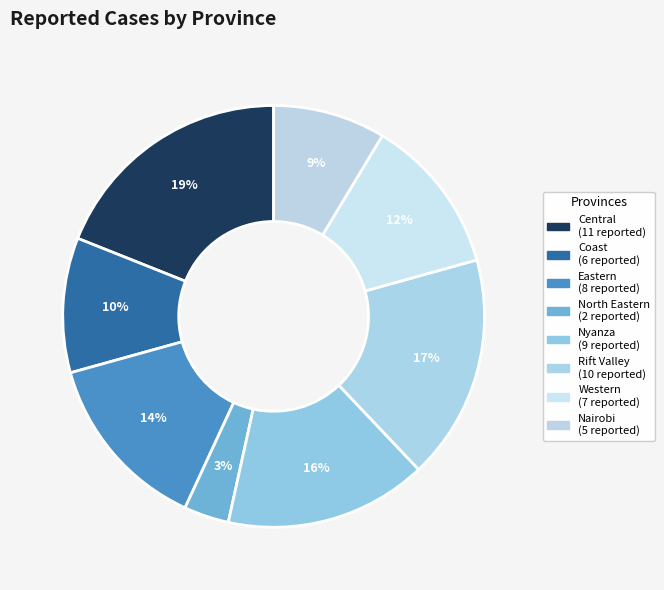

Count the number of slices in the pie.

8